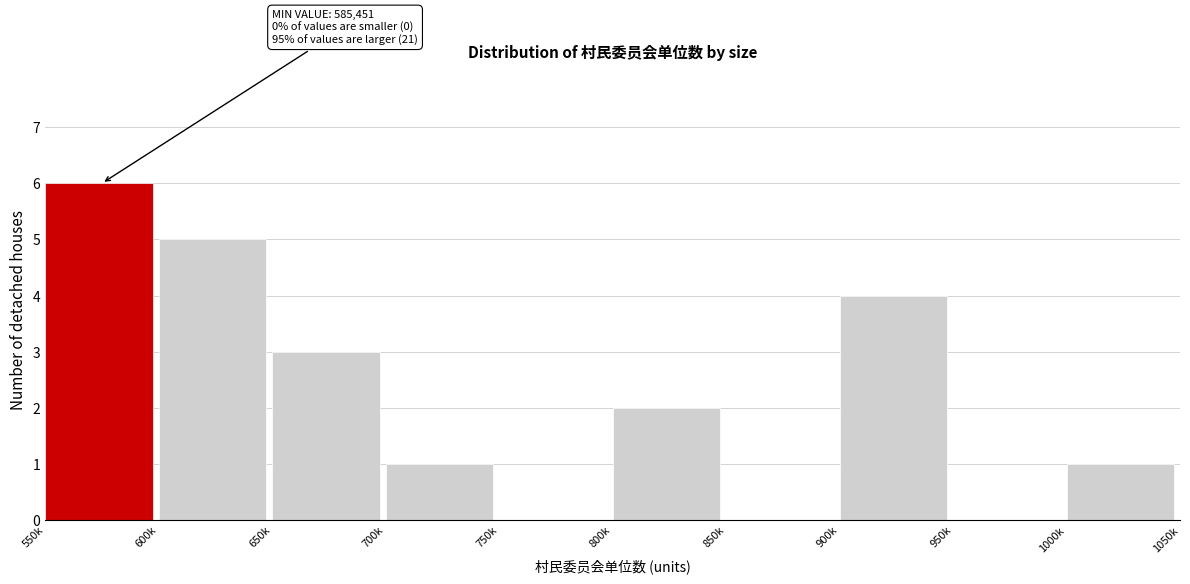

Reading right to left, extract all data points from this chart.

1000k=1	950k=0	900k=4	850k=0	800k=2	750k=0	700k=1	650k=3	600k=5	550k=6